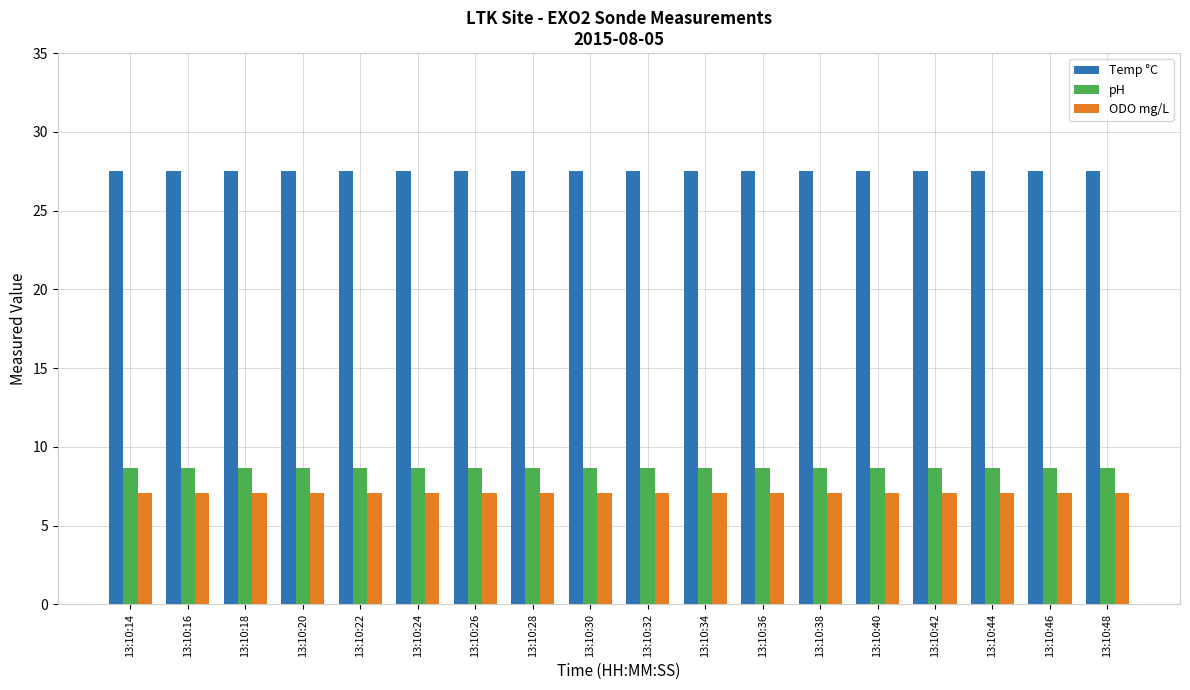

What is the average value of the ODO mg/L series?

7.1